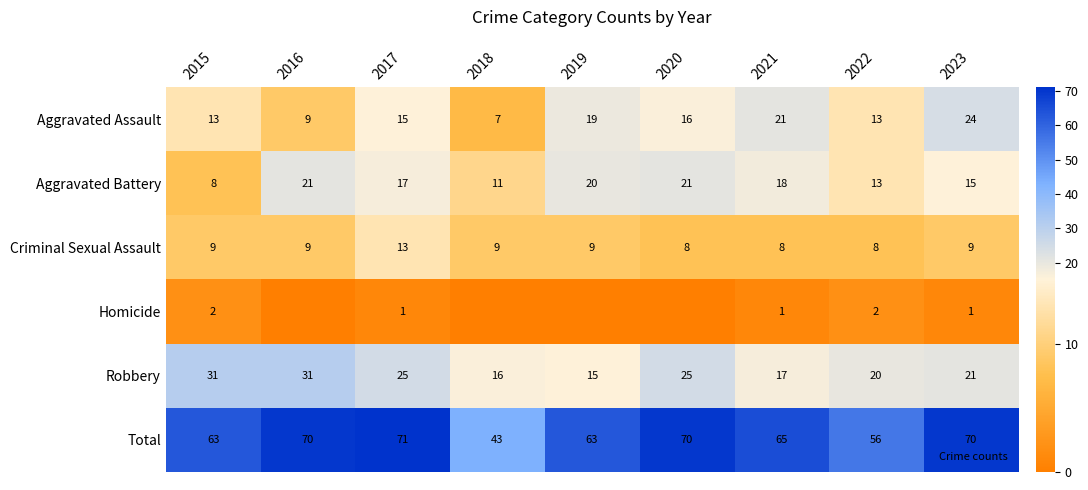

At which label does Aggravated Assault reach its peak?

2023